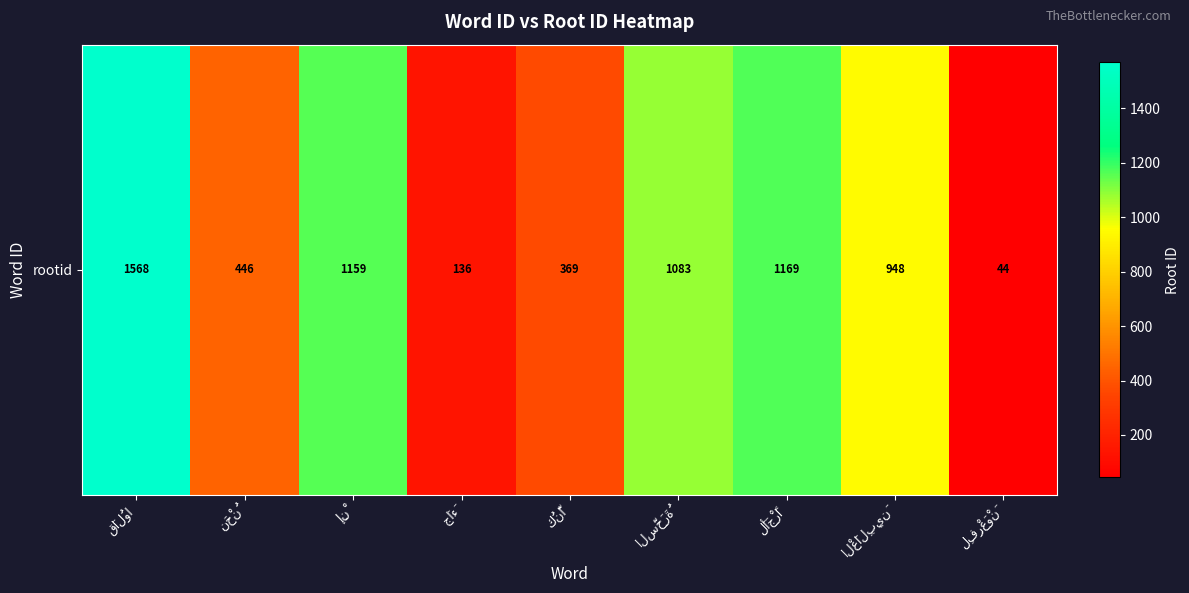

Which has a higher value, لِفِرْعَوْنَ or قَالُوا?

قَالُوا